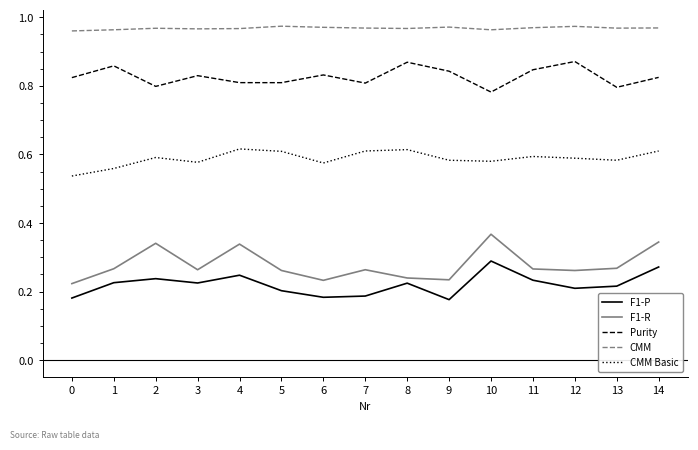

What is the difference between the highest and lowest values at 1?

0.7